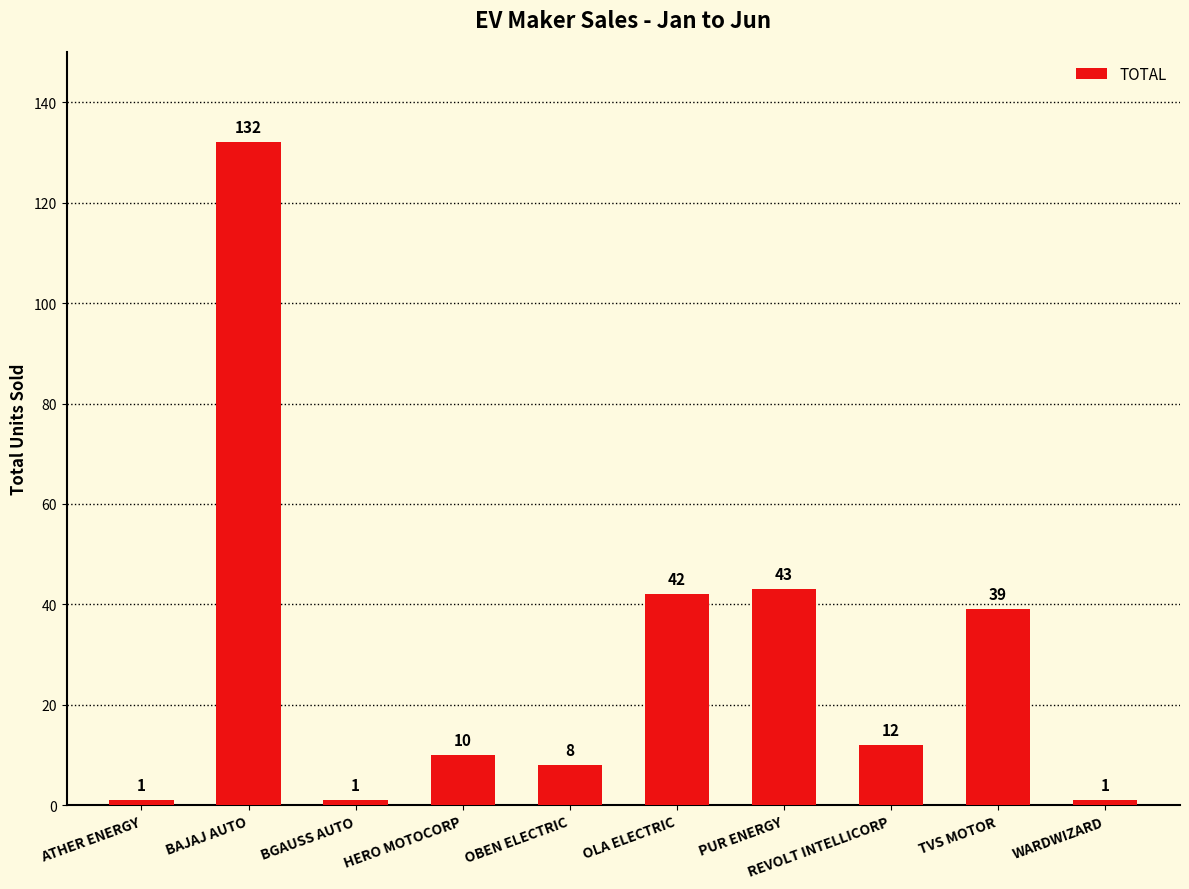

What is the ratio of the value at HERO MOTOCORP to the value at TVS MOTOR?

0.3